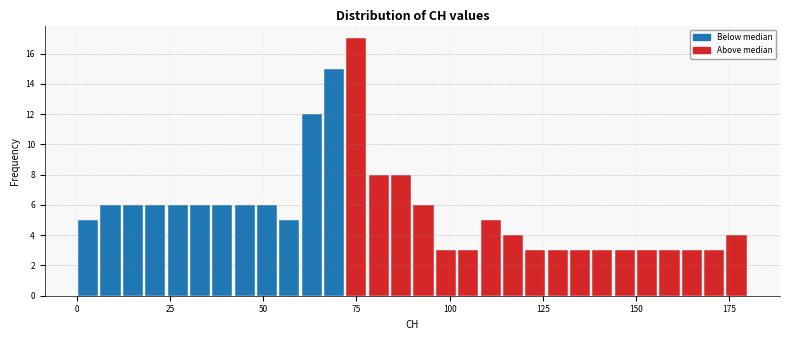

Read against the x-axis, roughly where is the centre of the tallest bar?

75